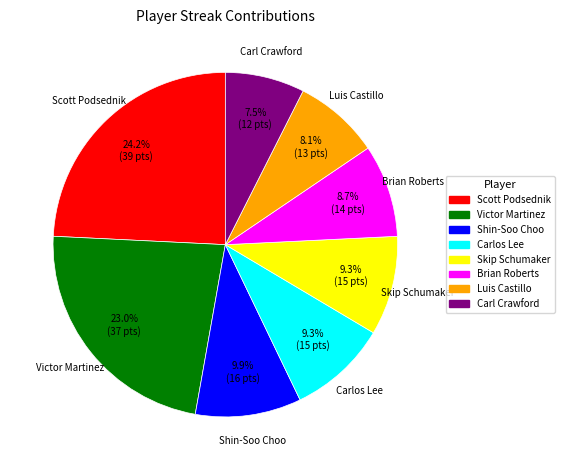

To the nearest percent, what percentage of the pie is Shin-Soo Choo?

10%